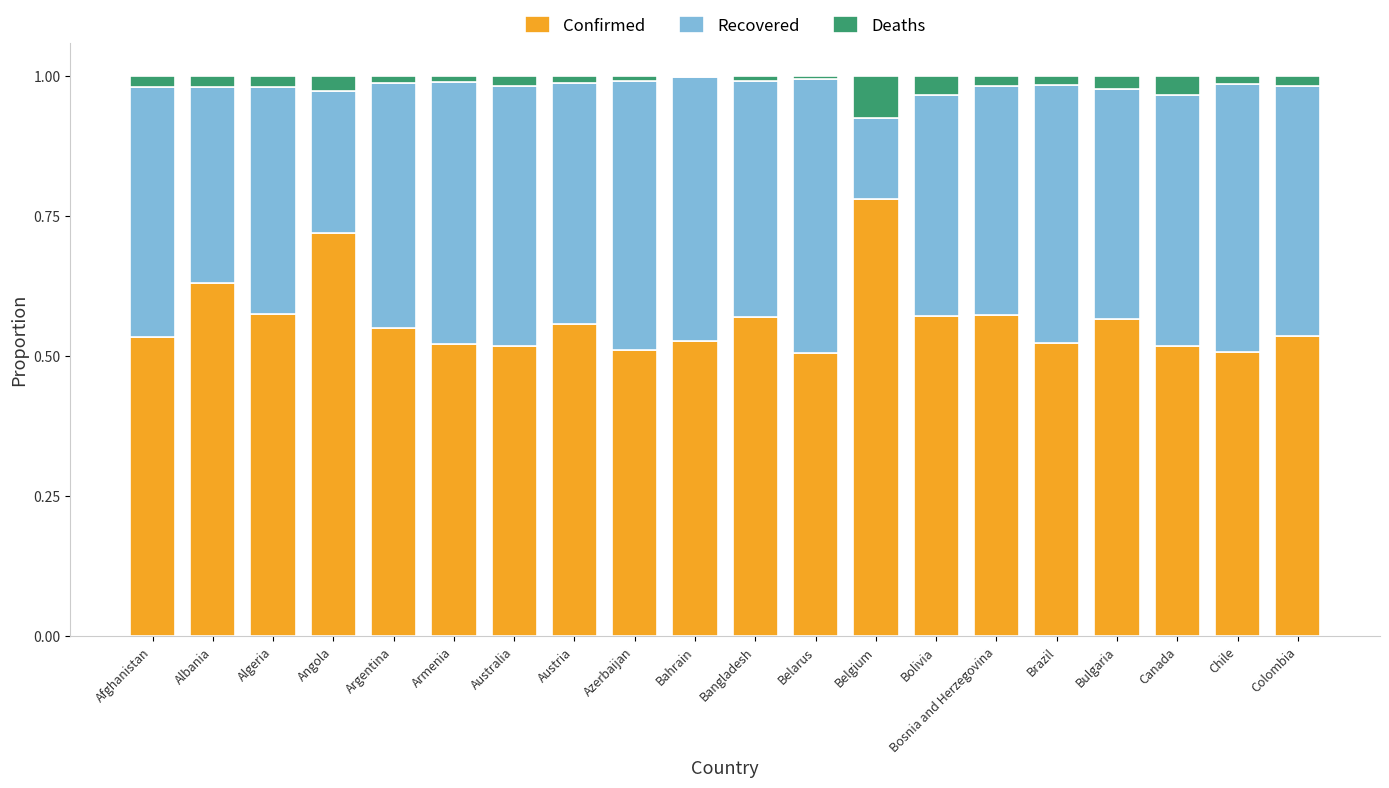

The Confirmed series shows 0.7 at Belarus. True or false?

False